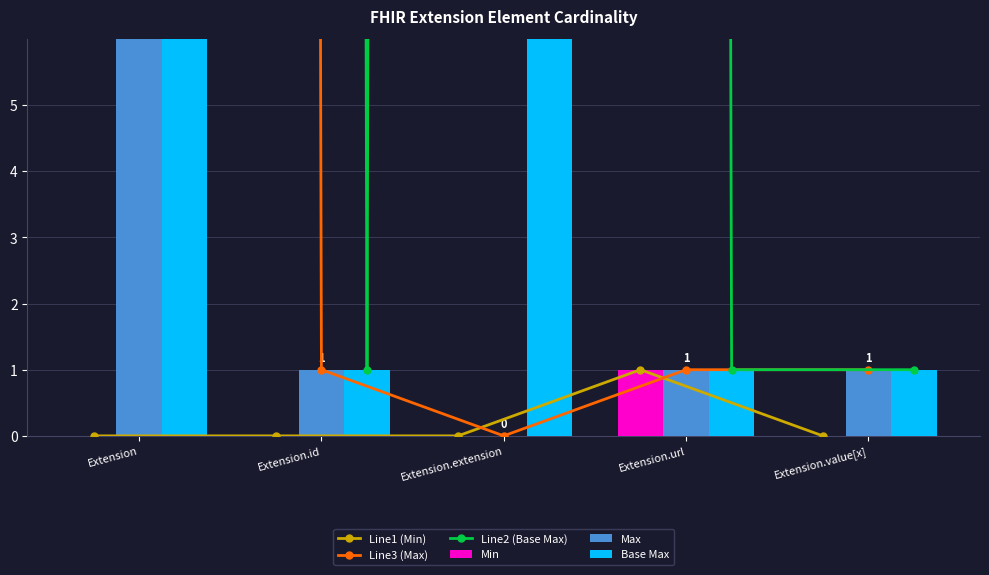

How many series are shown in this chart?

6